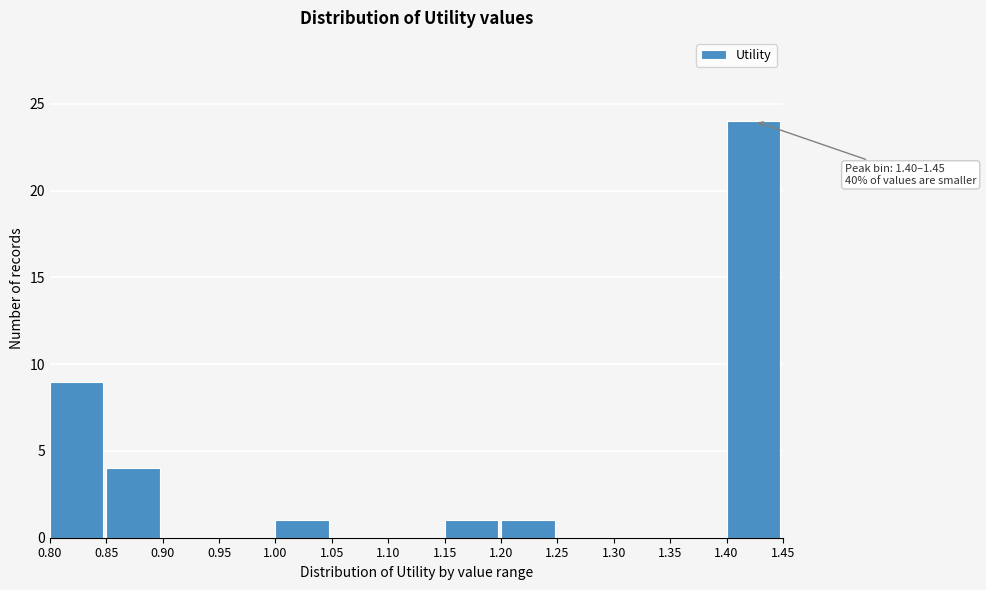

Over which range of the x-axis is the bar tallest?

1.40 to 1.45